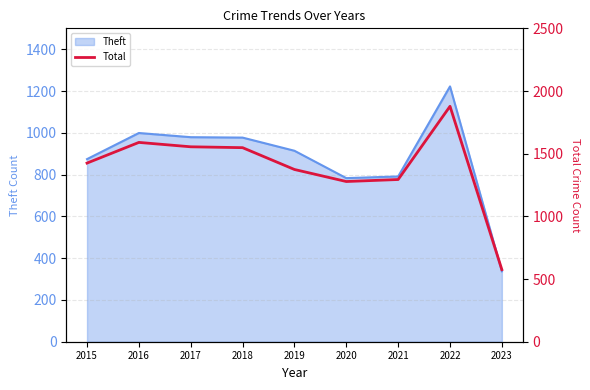

The value of Theft at 2016 is 999. True or false?

True